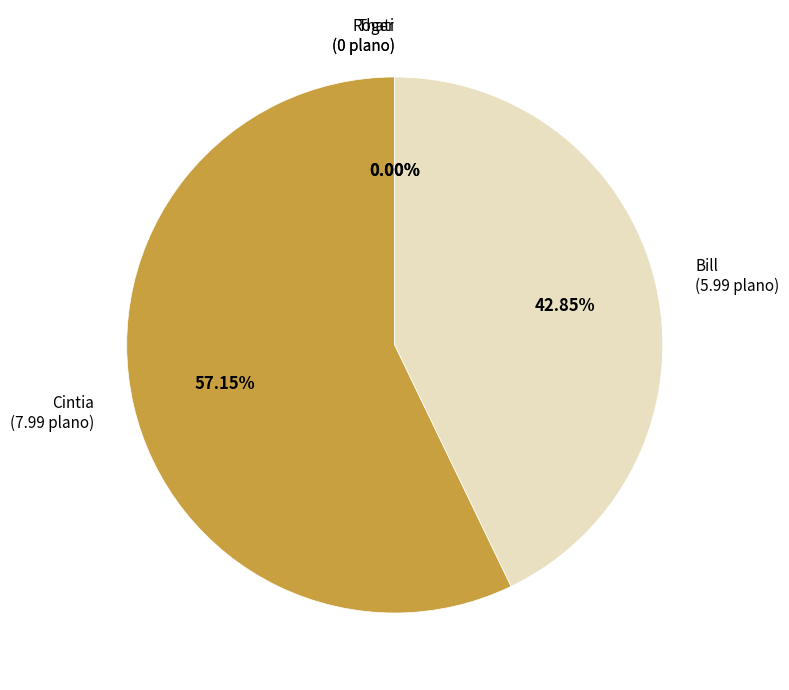

Count the number of slices in the pie.

4